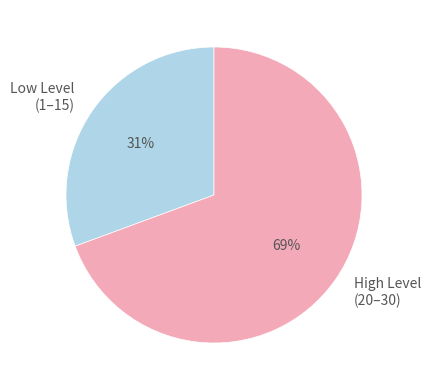

Count the number of slices in the pie.

2